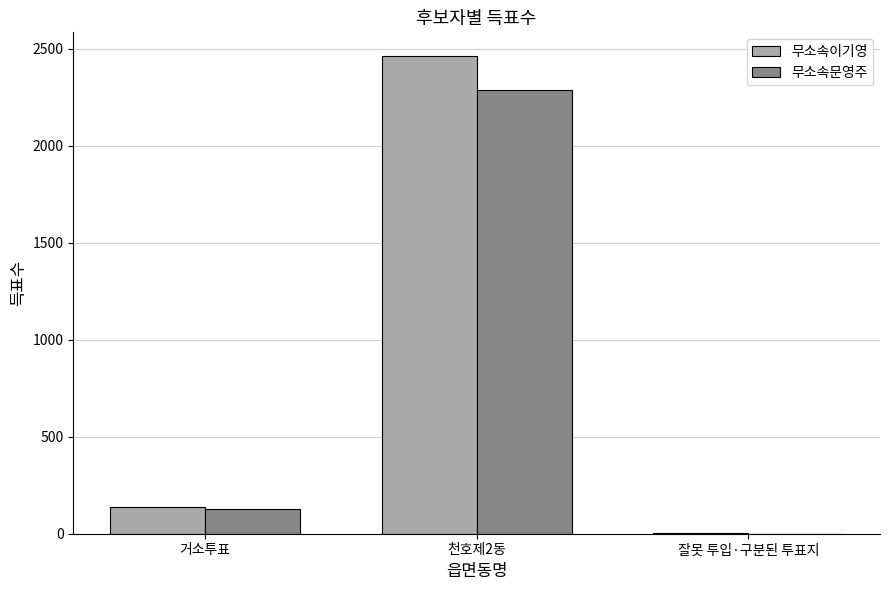

At which category is the sum across all series the highest?

천호제2동